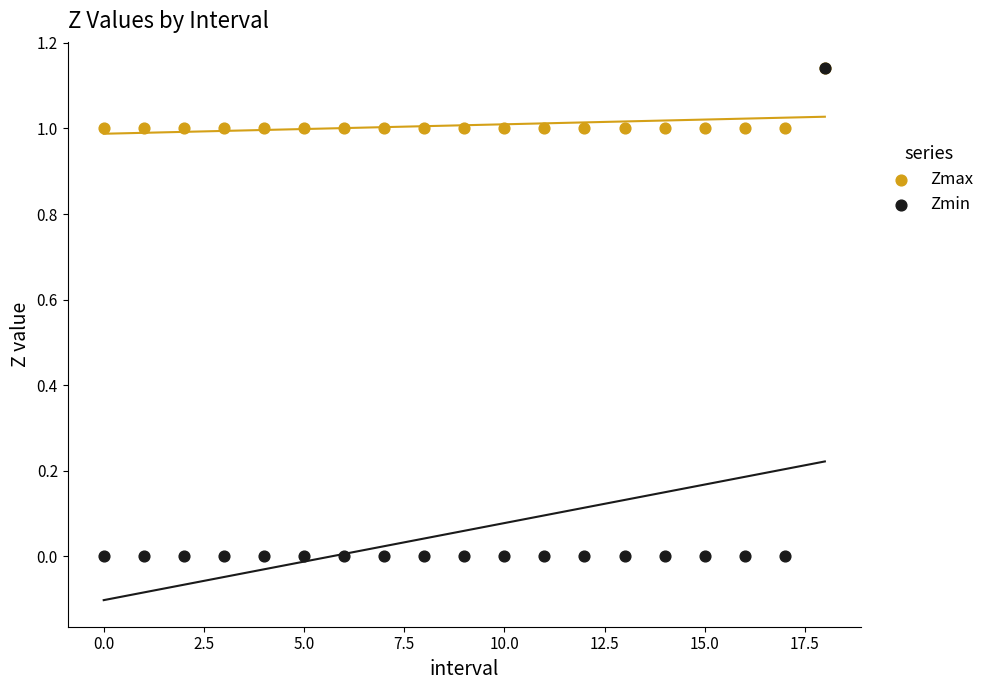

Which series has the largest Y range (max minus min)?

Zmin